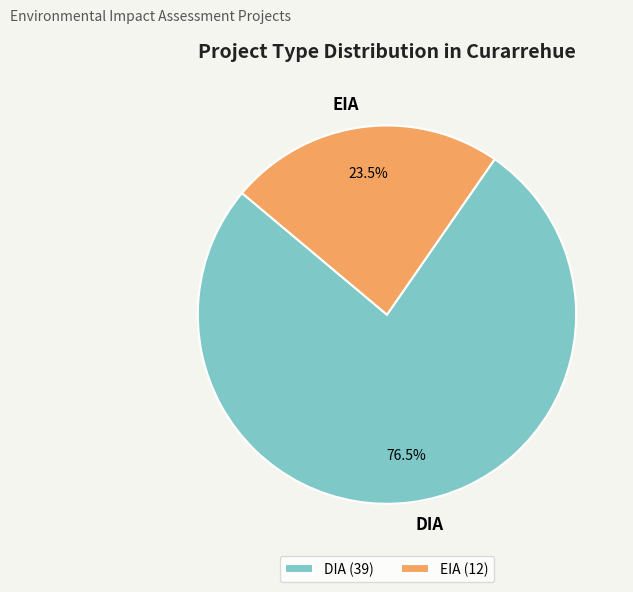

Rank the categories by value from highest to lowest.

DIA, EIA